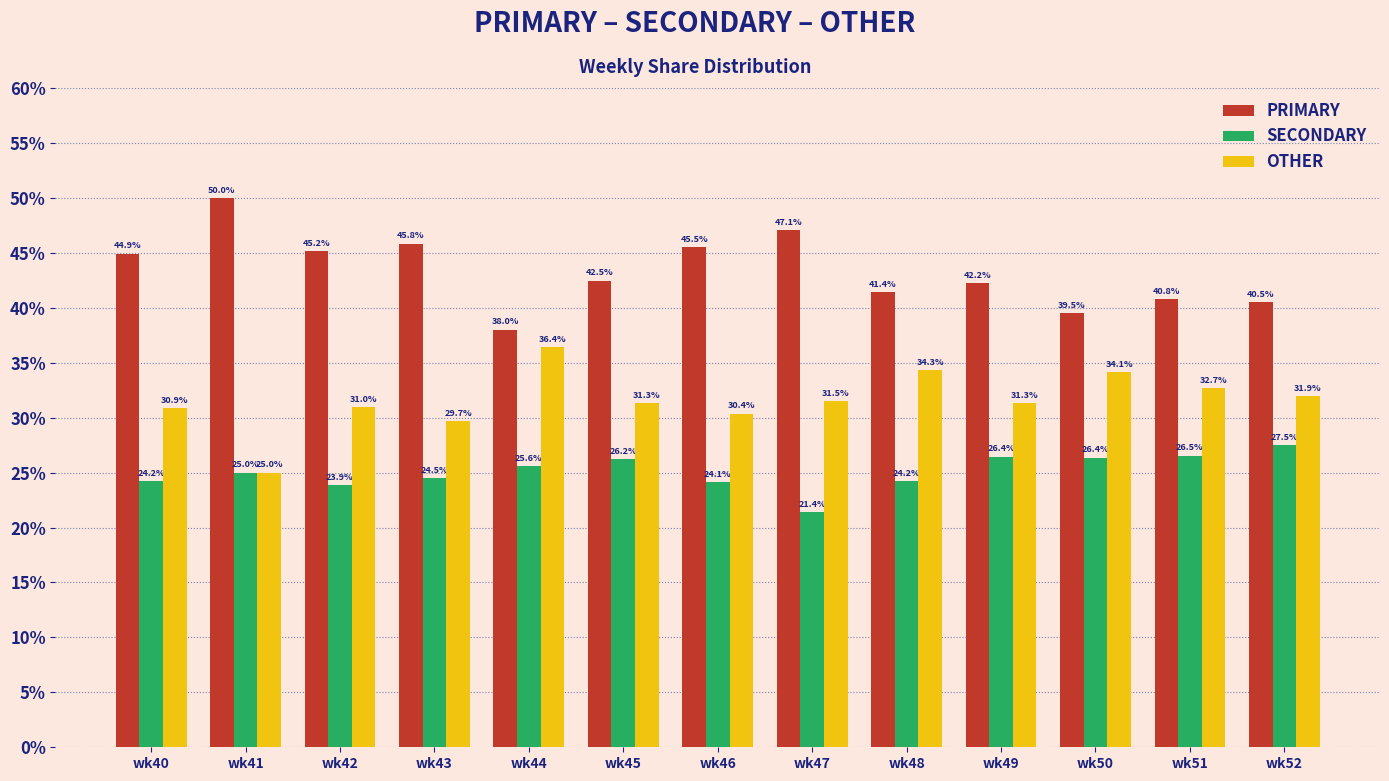

What is the value of the SECONDARY bar at the 2nd from the left?

25.0